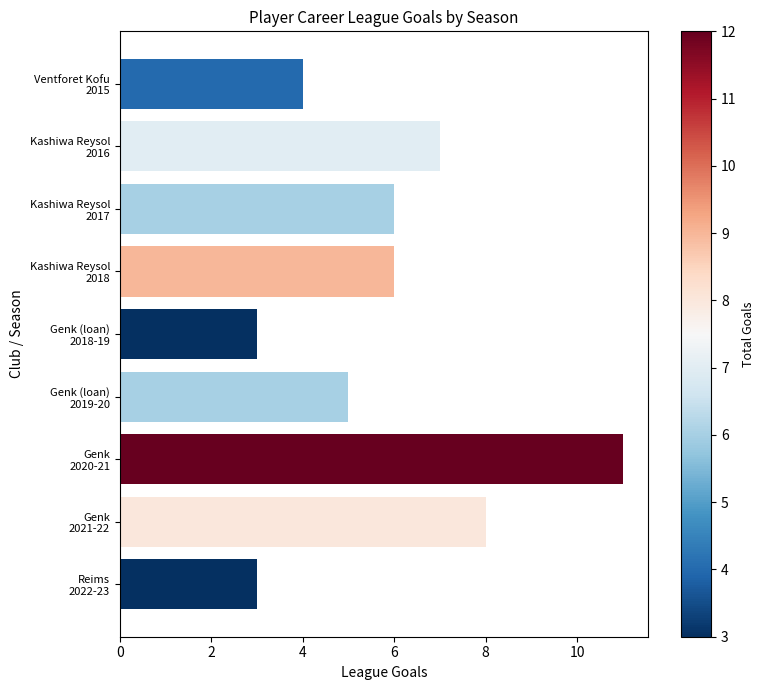

What is the smallest value displayed?

3